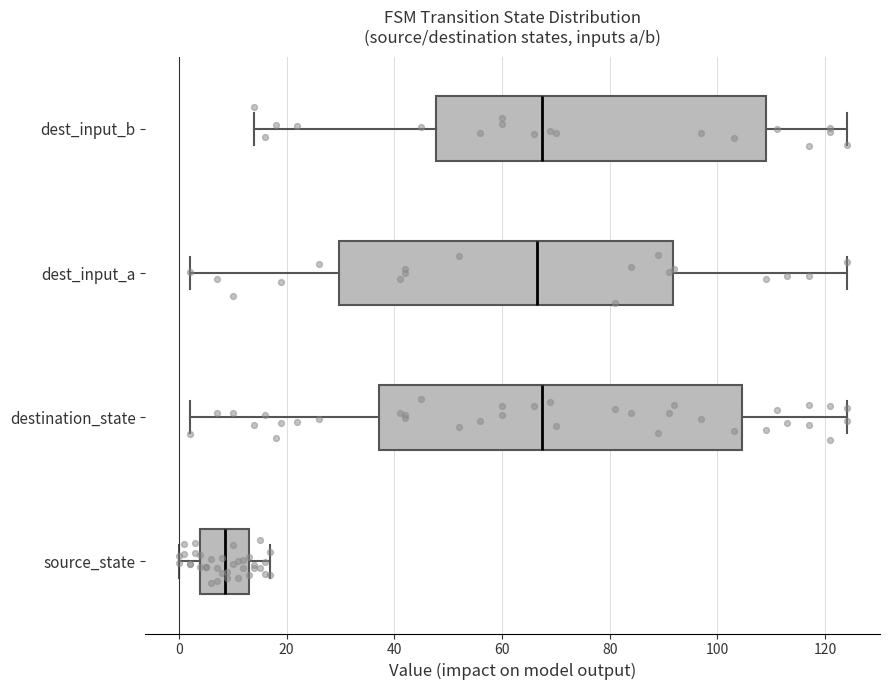

Comparing the boxes themselves (not the whiskers), which one is the widest?

destination_state